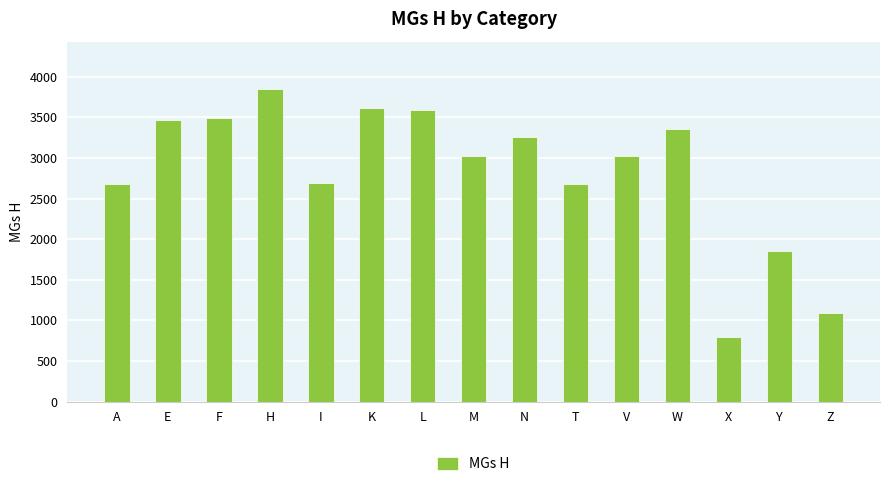

How many values are below 3027?

7